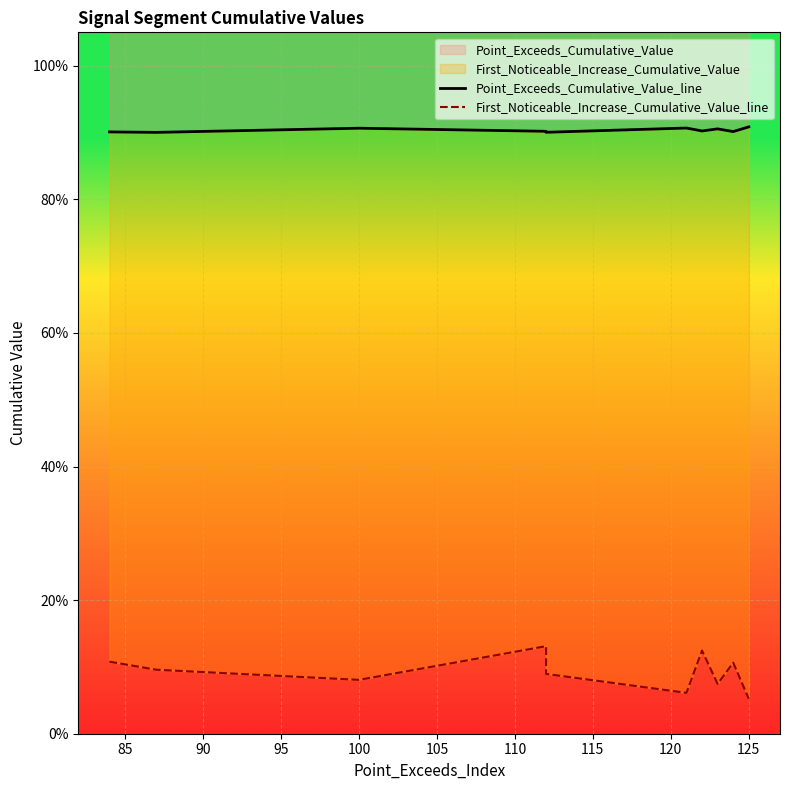

Is it true that First_Noticeable_Increase_Cumulative_Value_line equals 0.1 at 115?

True